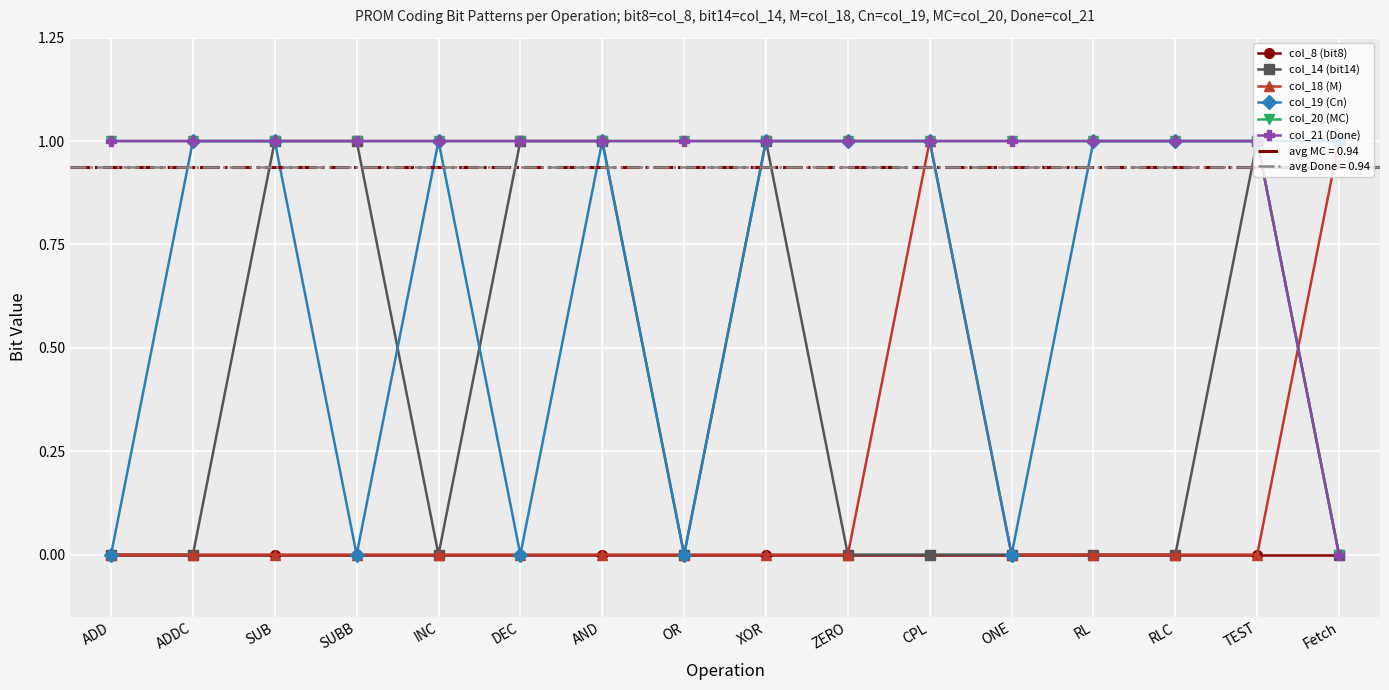

Between AND and INC, which is larger?

AND